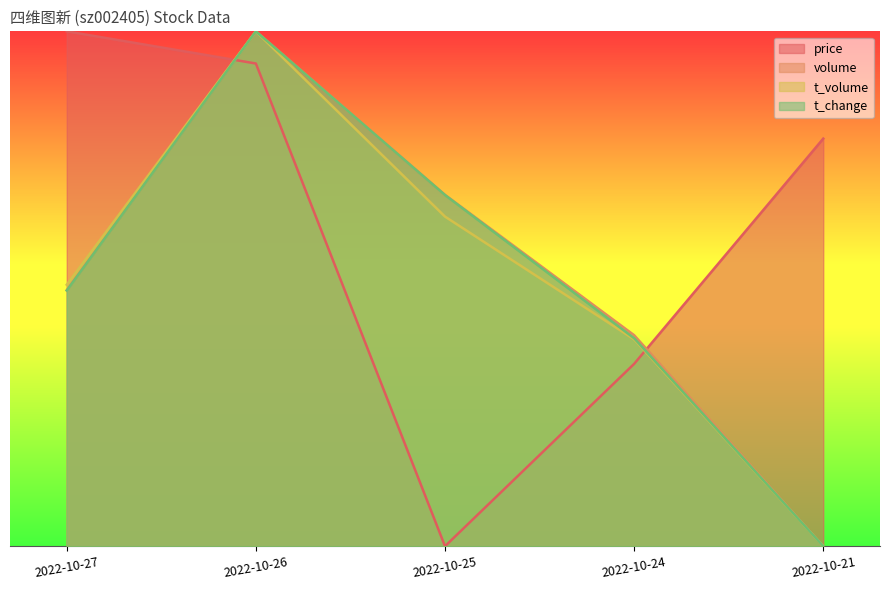

The value of volume at 2022-10-27 is 28.4. True or false?

False